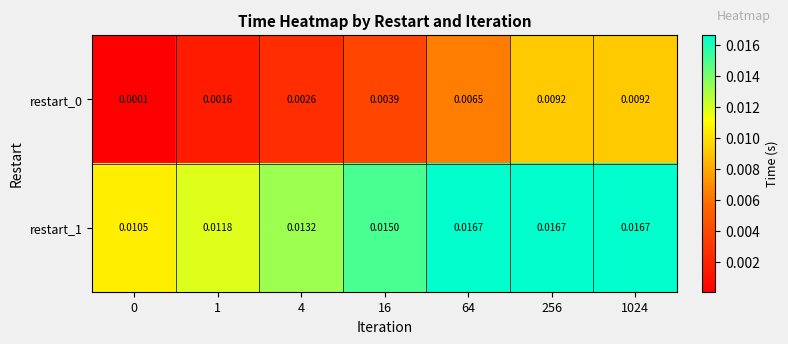

Is the value of restart_0 at 0 greater than the value of restart_1 at 64?

No